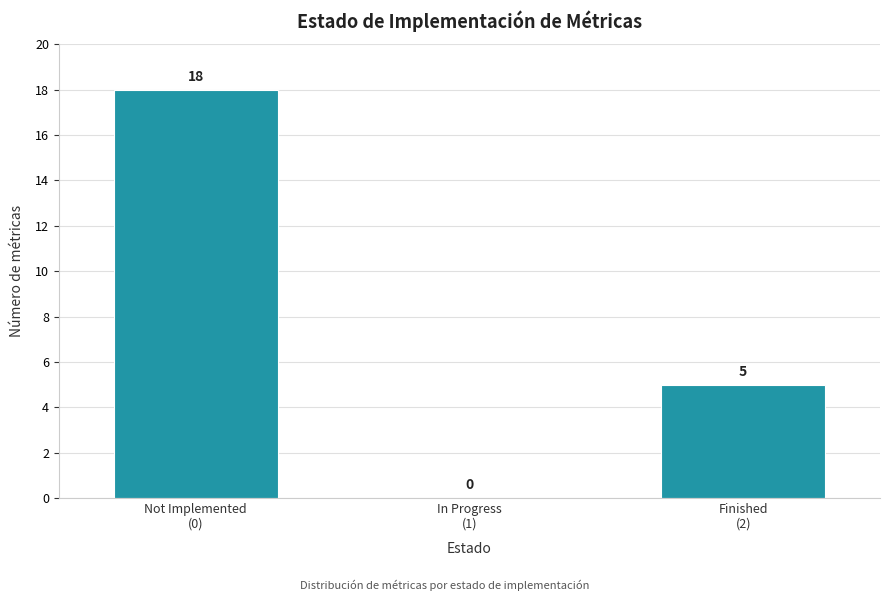

What is the sum of all values?

23